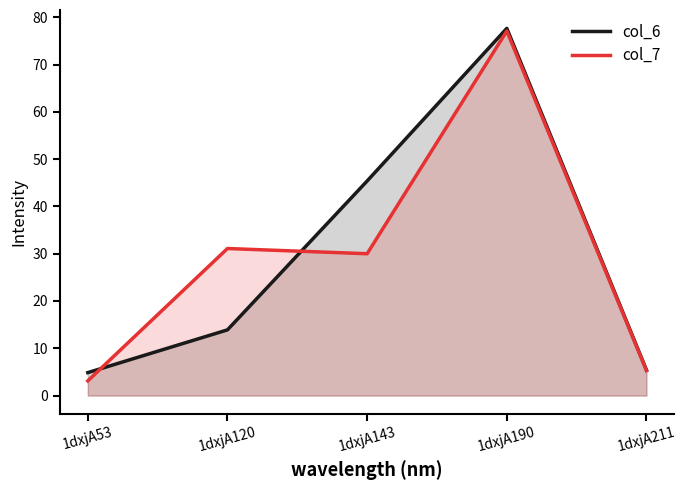

What is the value of the col_6 point at the 1st from the left?

4.8